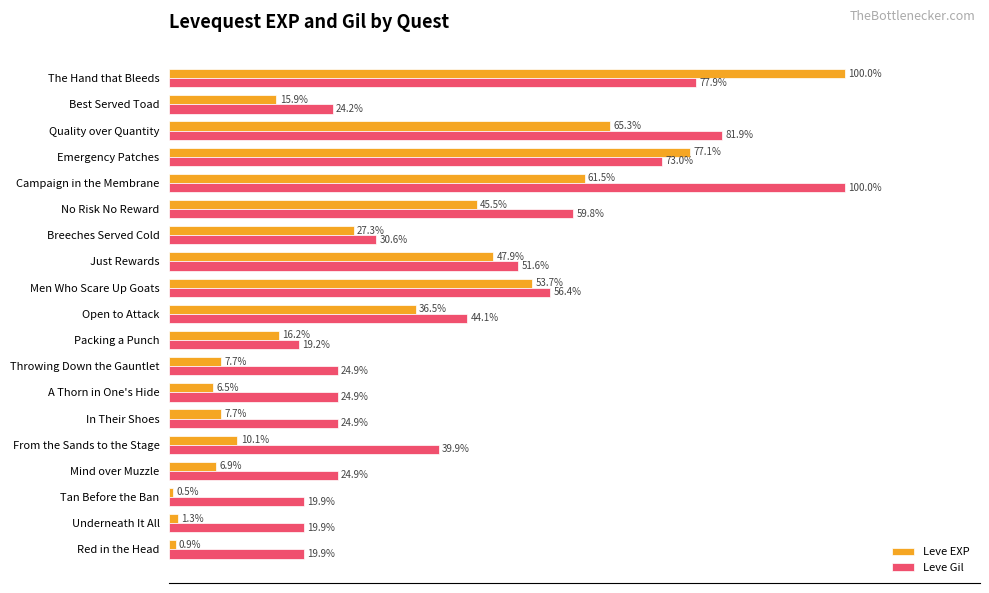

Which category has the lowest value across all series?

Tan Before the Ban